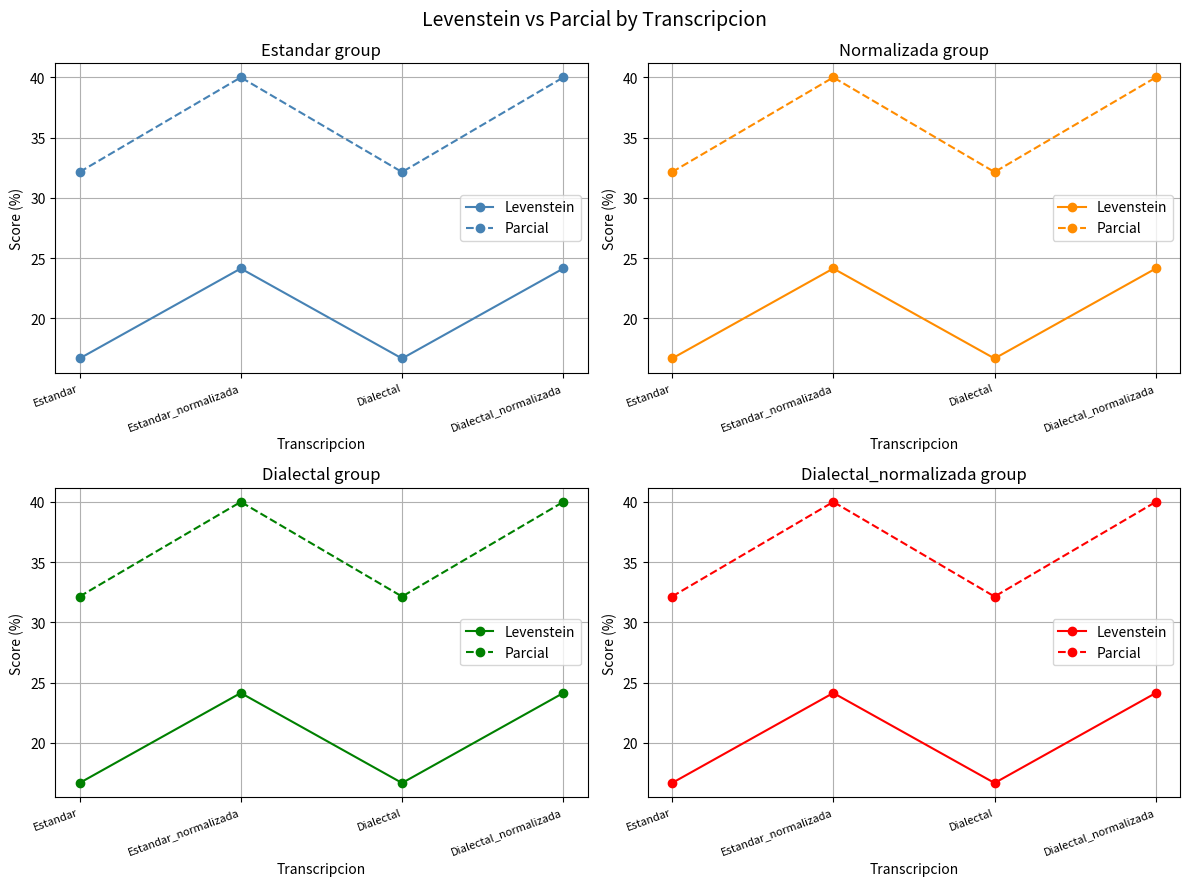

What position from the left is Dialectal_normalizada?

4